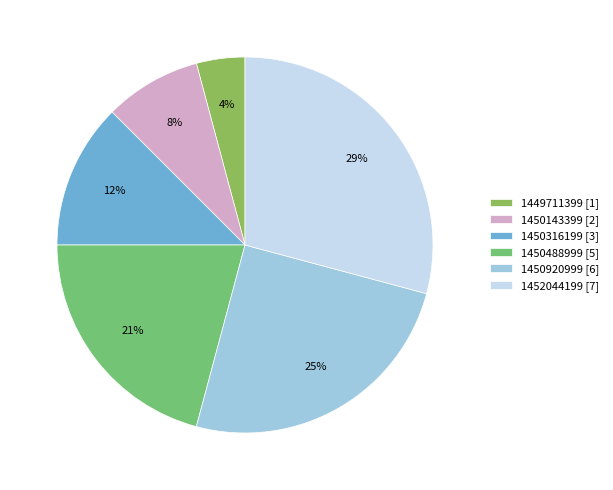

What percentage is the 1450143399 slice, to the nearest percent?

8%